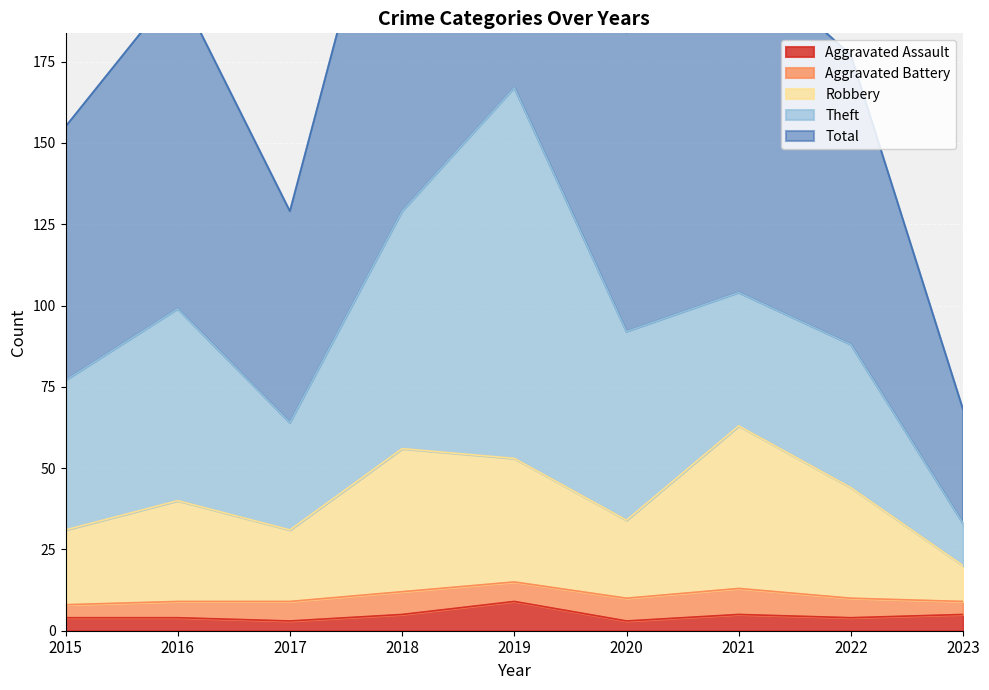

What is the maximum value for Aggravated Assault?

9